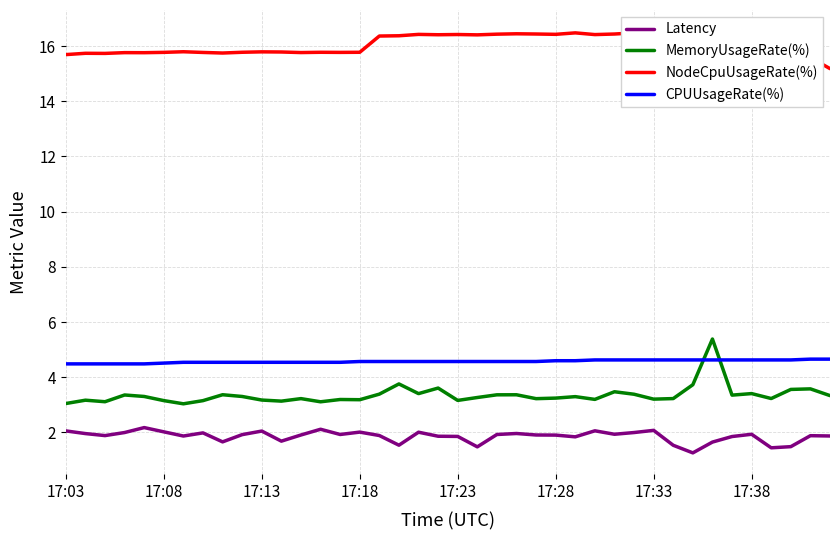

The CPUUsageRate(%) series shows 4.5 at 9. True or false?

True